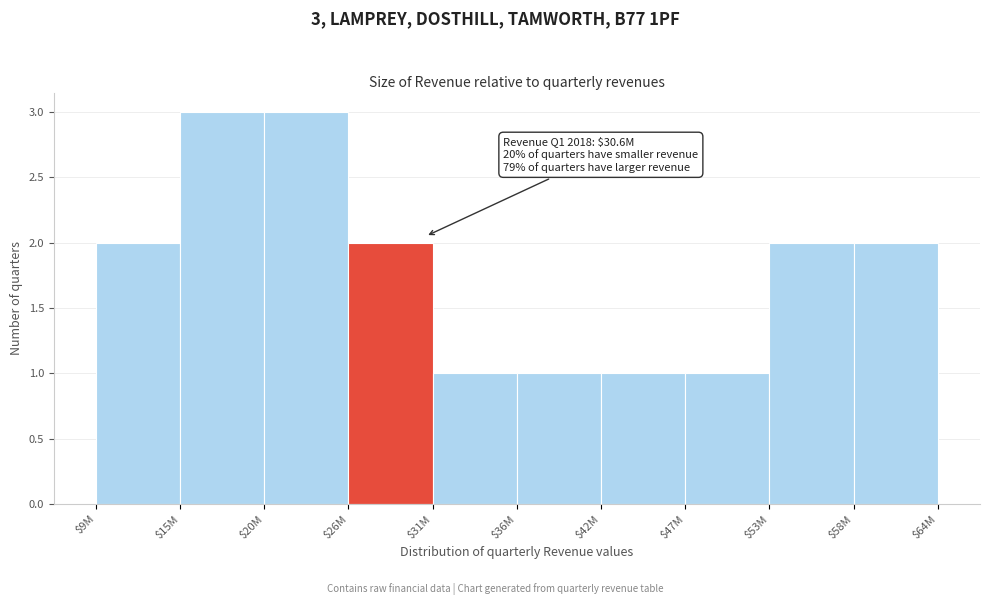

Reading left to right, what are all the values shown in this chart?

2	3	3	2	1	1	1	1	2	2